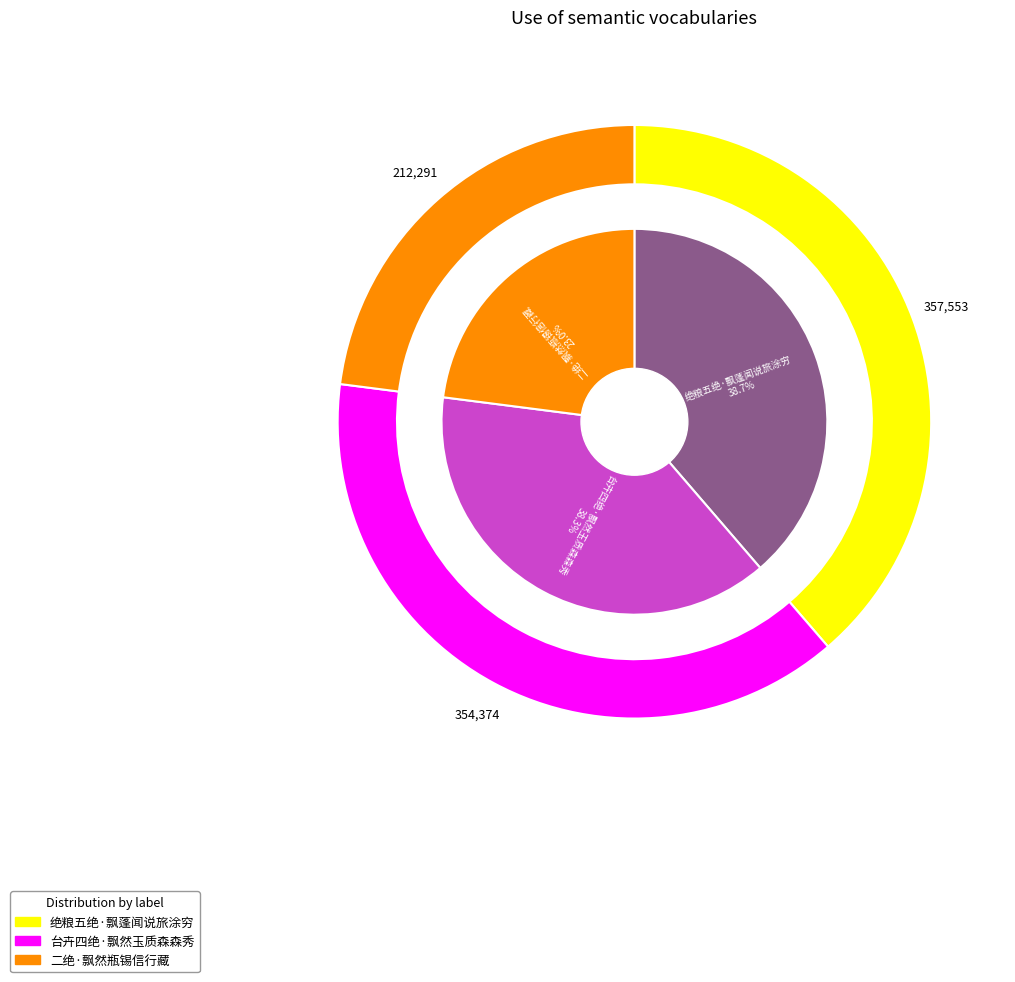

The 二绝·飘然瓶锡信行藏 slice represents 38% of the pie. True or false?

False